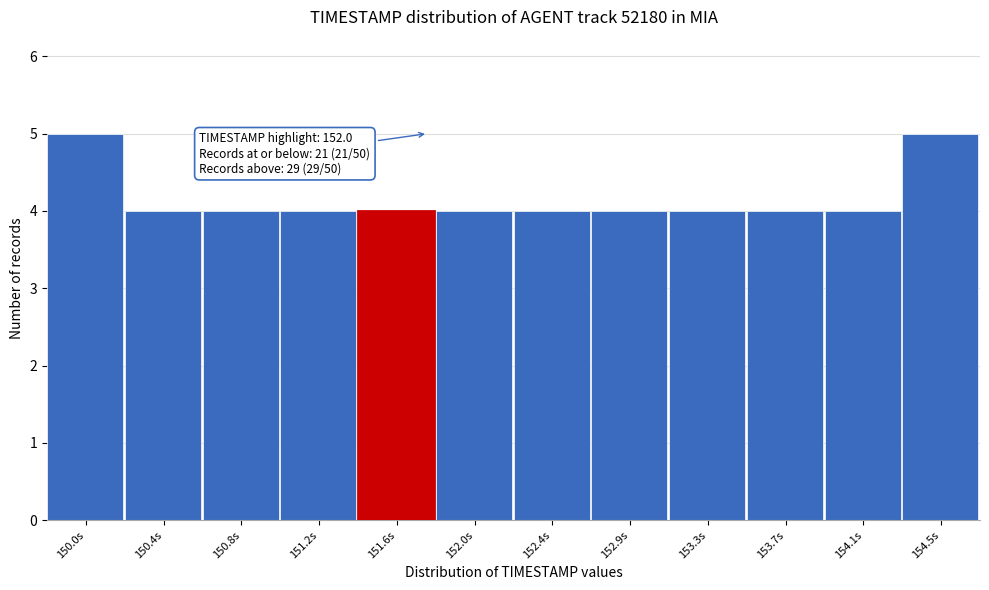

Reading left to right, list all the values displayed in this chart.

150.0s=5	150.4s=4	150.8s=4	151.2s=4	151.6s=4	152.0s=4	152.4s=4	152.9s=4	153.3s=4	153.7s=4	154.1s=4	154.5s=5